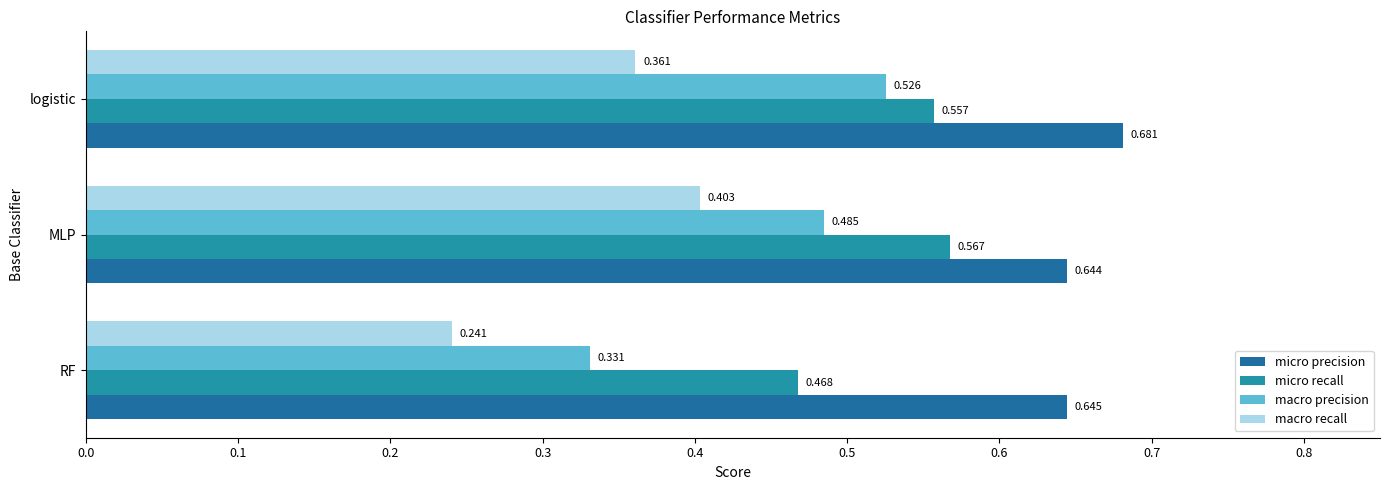

What are all the series names shown in the legend?

micro precision, micro recall, macro precision, macro recall